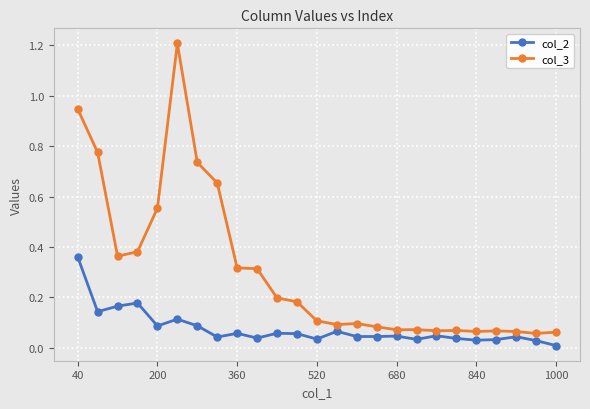

What is the sum of all col_3 values?

7.6